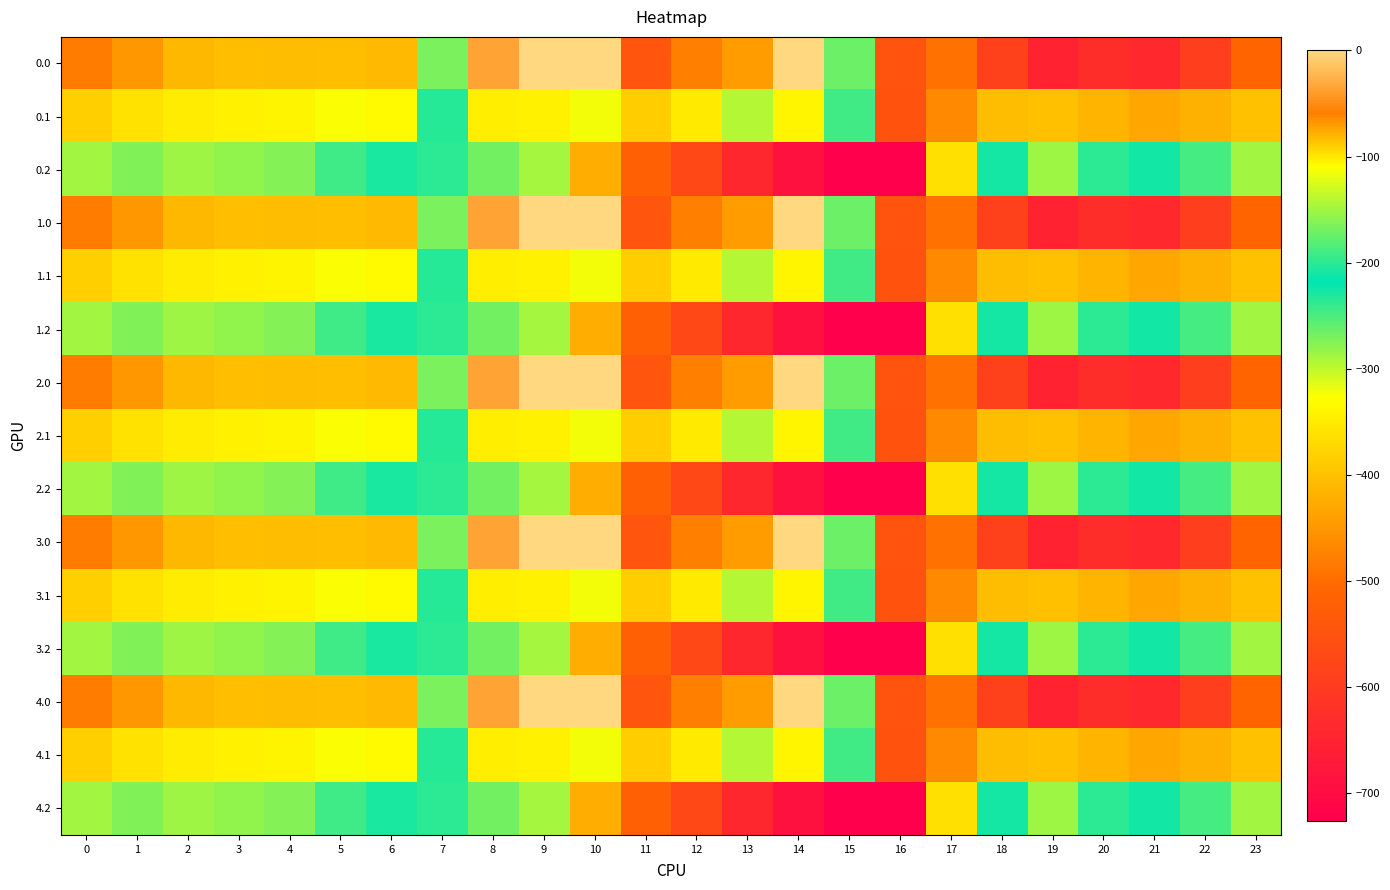

List the series in order of their peak value, highest first.

0.0, 1.0, 2.0, 3.0, 4.0, 0.1, 1.1, 2.1, 3.1, 4.1, 0.2, 1.2, 2.2, 3.2, 4.2